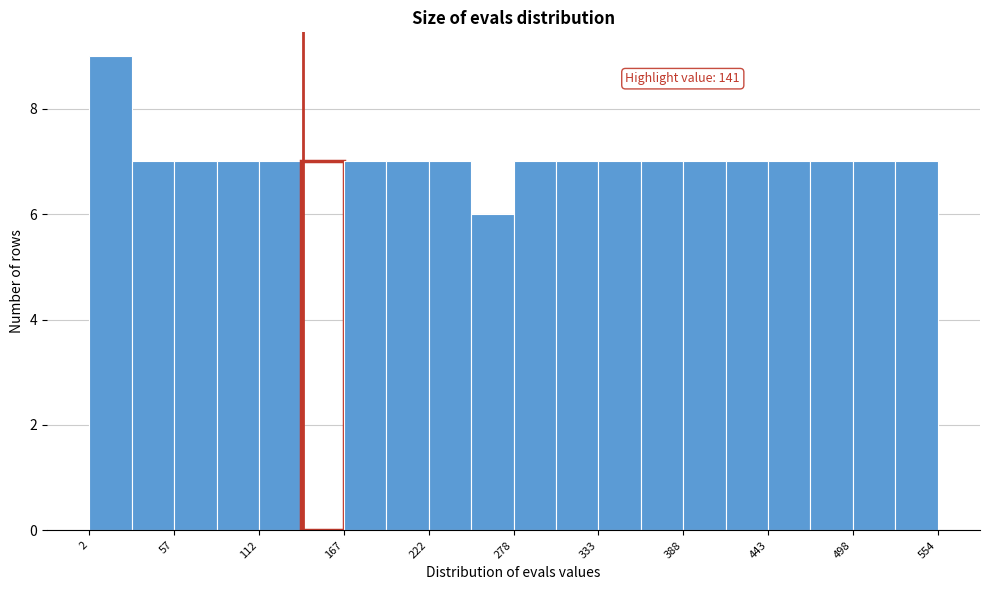

Read against the x-axis, roughly where is the centre of the tallest bar?

20